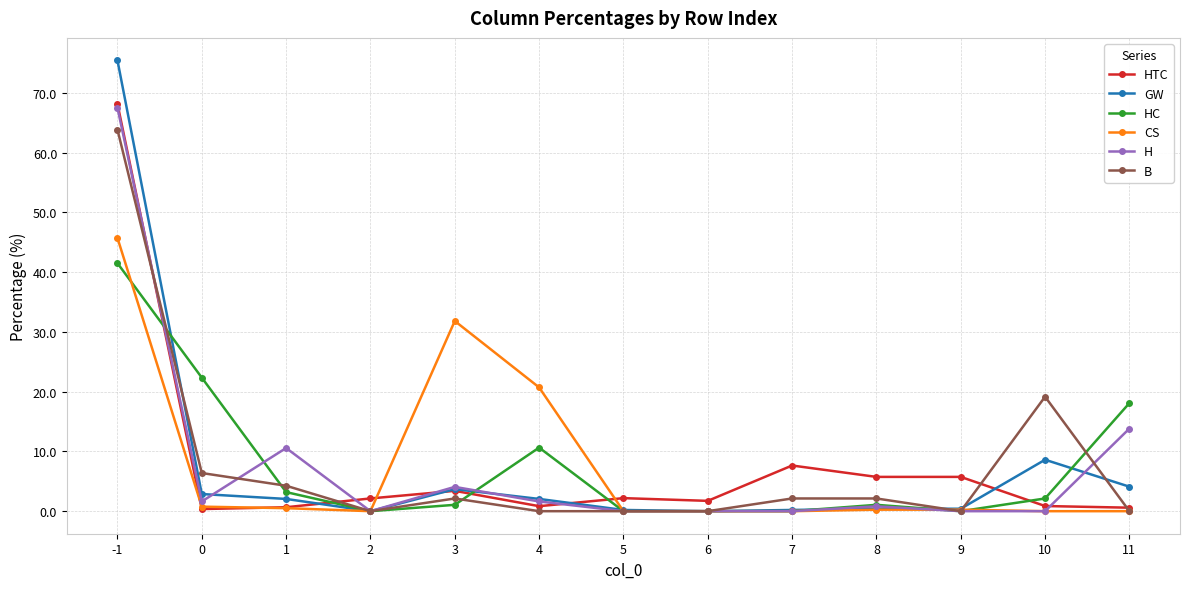

True or false: H and HC intersect in this chart.

True